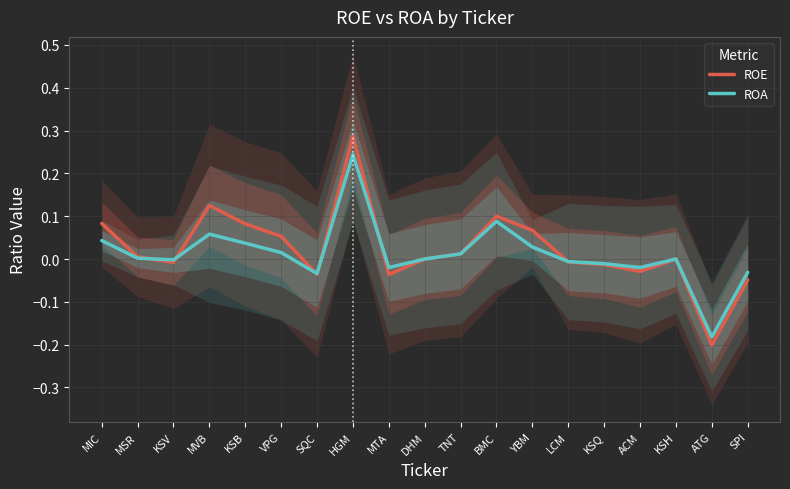

At which category is the sum across all series the highest?

HGM